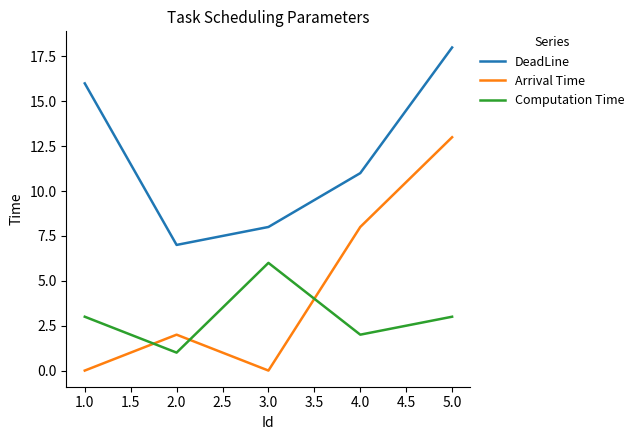

List the series in order of their peak value, highest first.

DeadLine, Arrival Time, Computation Time